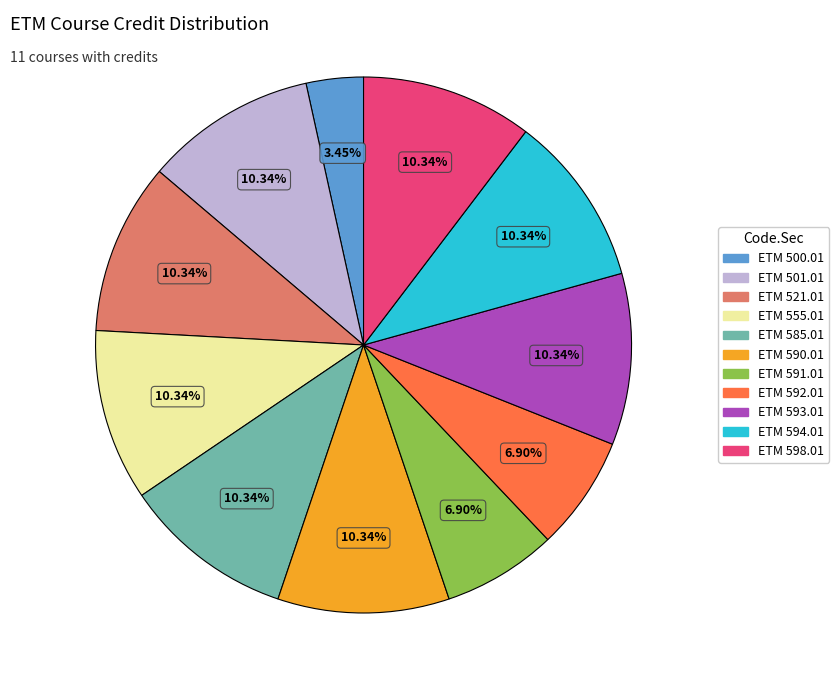

How many segments does this pie chart have?

11